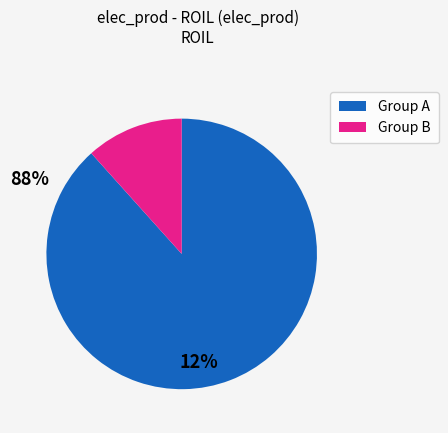

Rank the categories by value from lowest to highest.

Group B, Group A